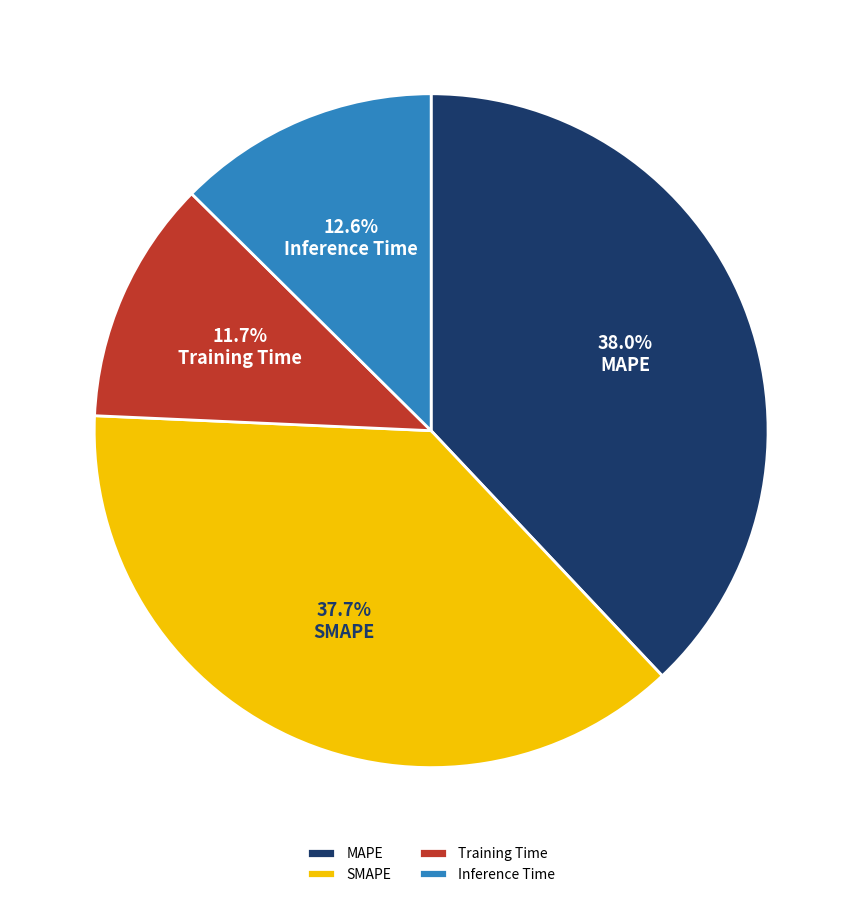

Which category has the smallest portion of the pie?

Training Time